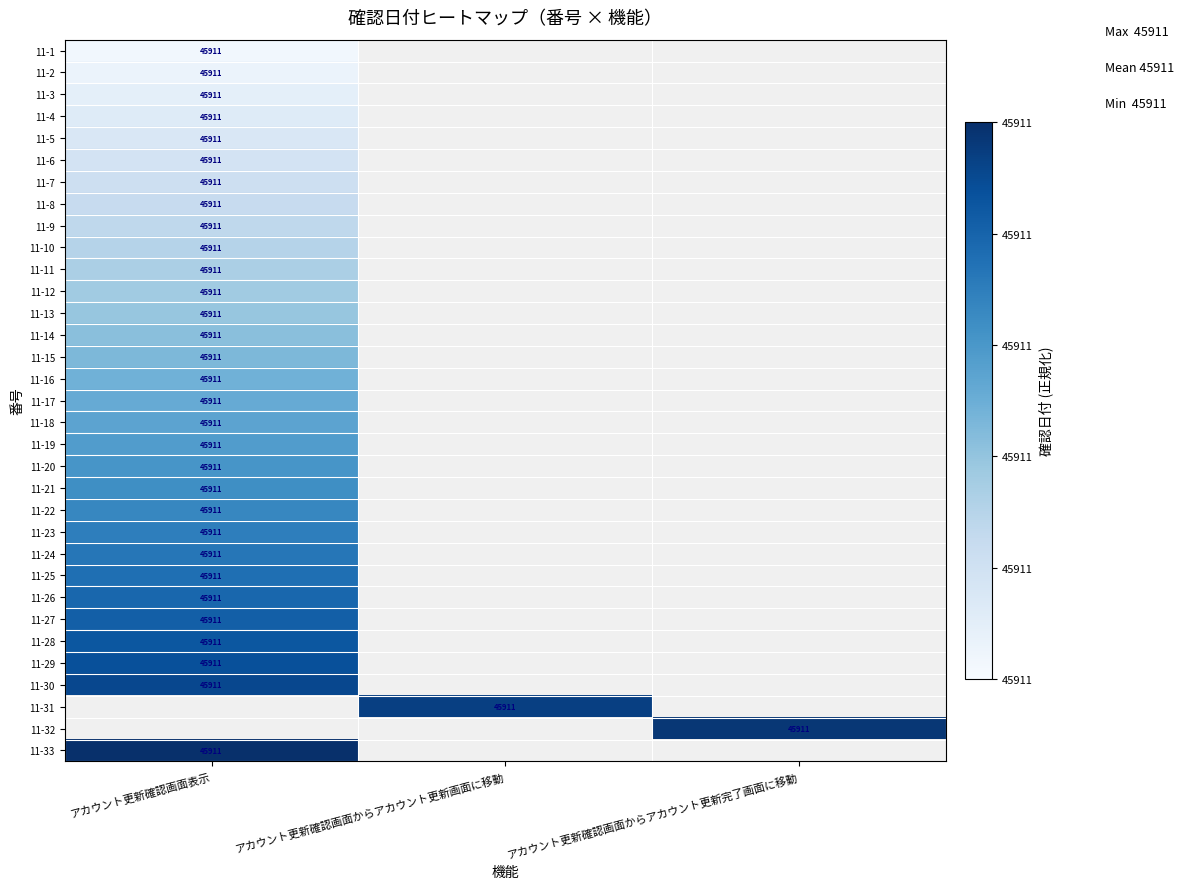

Count the number of categories in the chart.

3